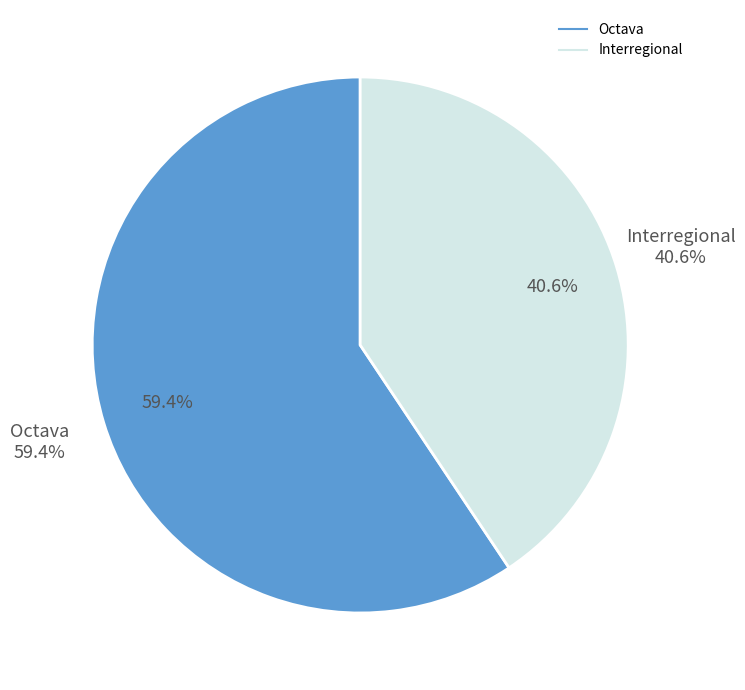

Which category has the biggest portion of the pie?

Octava